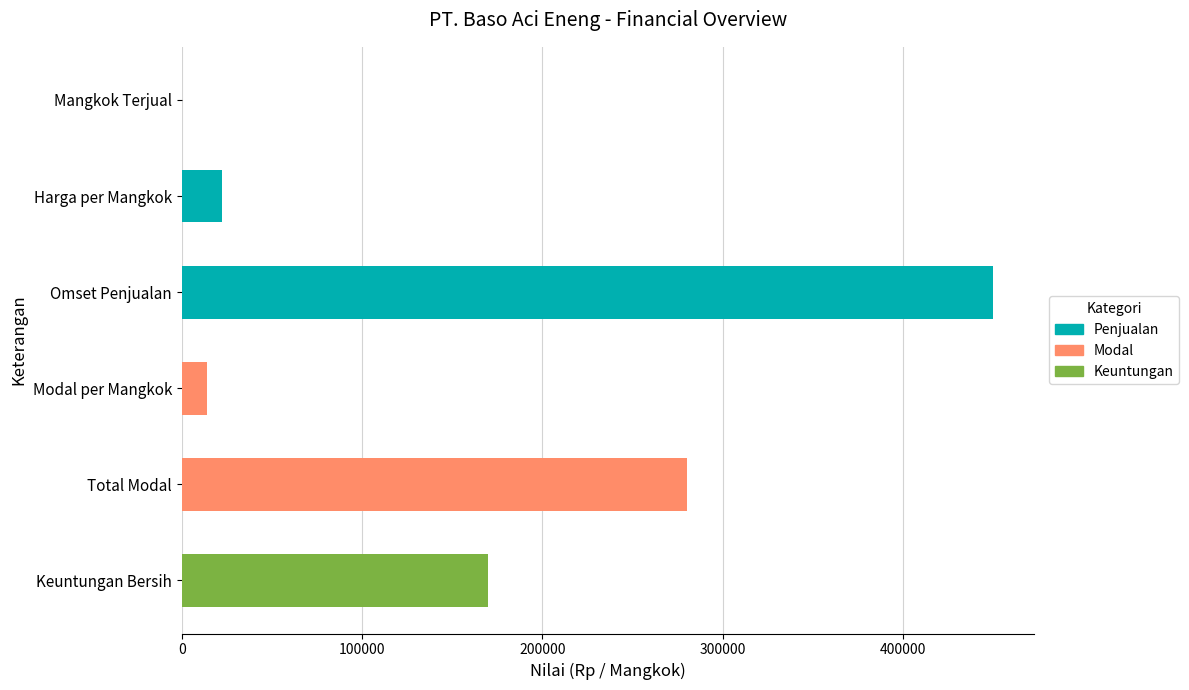

The value at Total Modal is 280000. True or false?

True